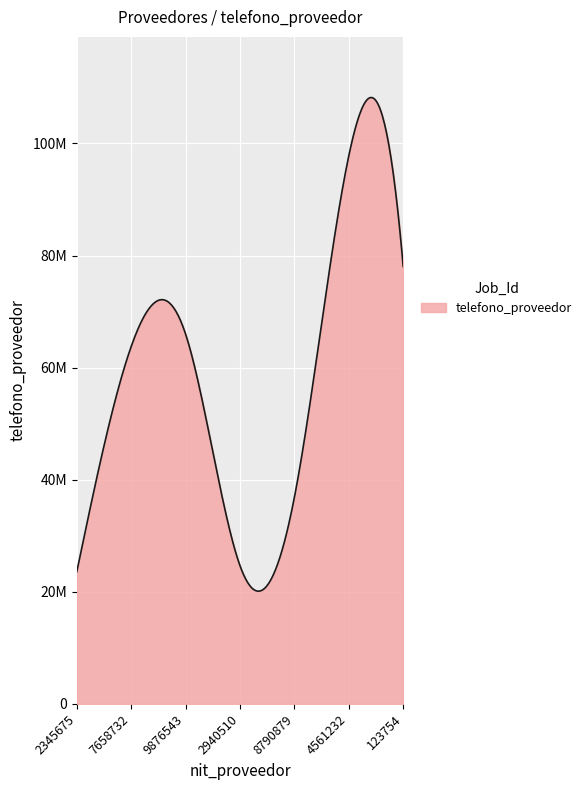

Does the chart have visible grid lines?

Yes